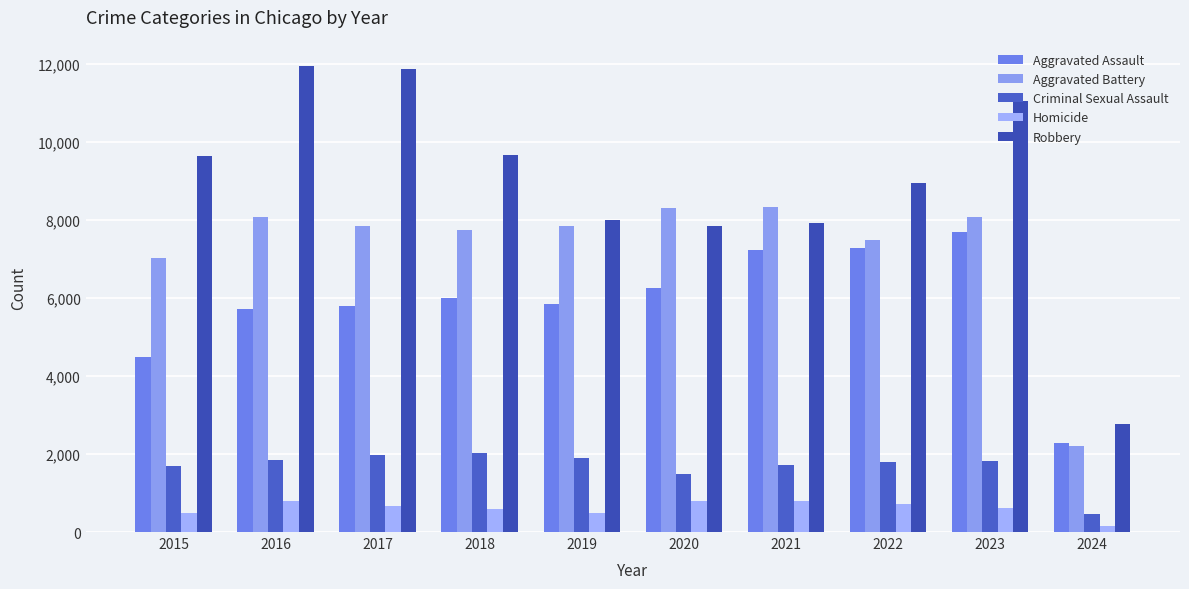

How many distinct data groups are displayed?

5